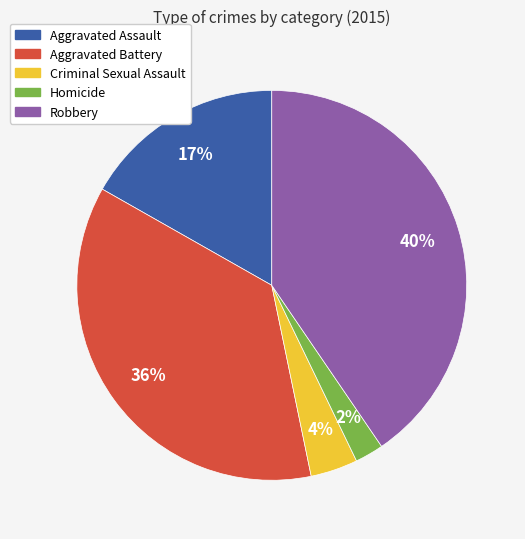

Which slice is the smallest?

Homicide